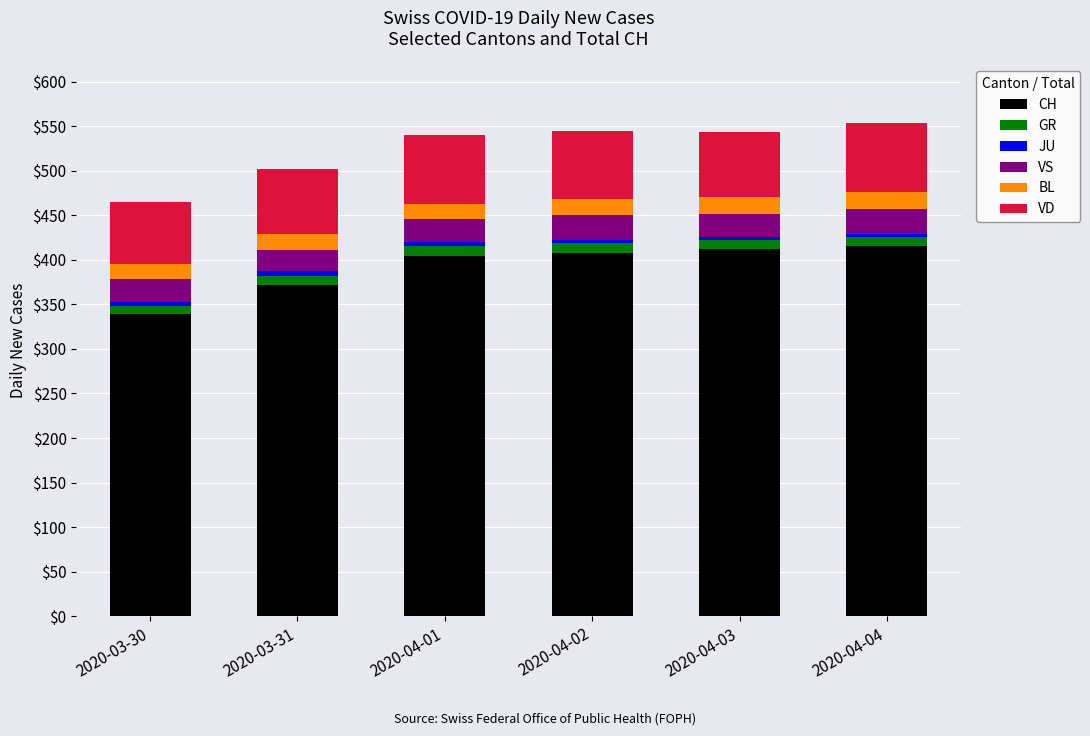

Which category has the lowest value in the CH series?

2020-03-30